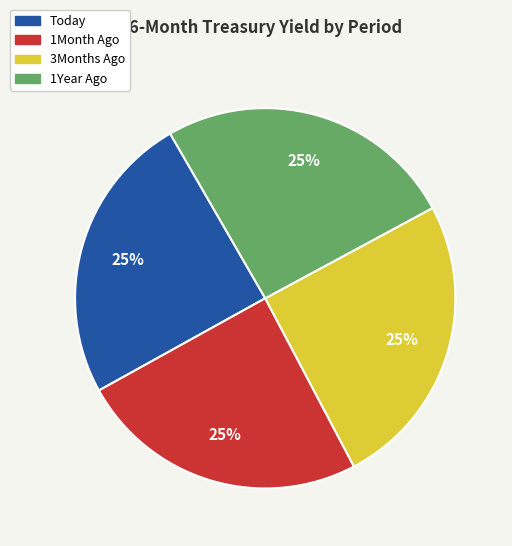

Is it true that Today is 11% of the pie?

False